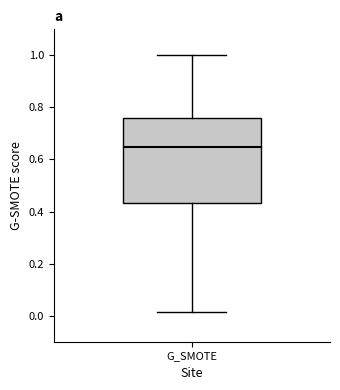

Read this box plot against the y-axis: the position of the median line, the range covered by the box, and the ends of both whiskers. The values are not printed on the chart, so give them approximately, as read against the axis.

median 0.64, box 0.44 to 0.76, whiskers 0.02 to 1.00